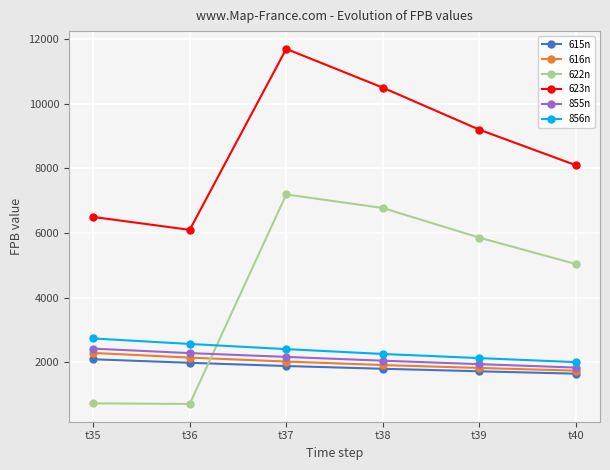

Rank the series at t37 from lowest to highest value.

615n, 616n, 855n, 856n, 622n, 623n